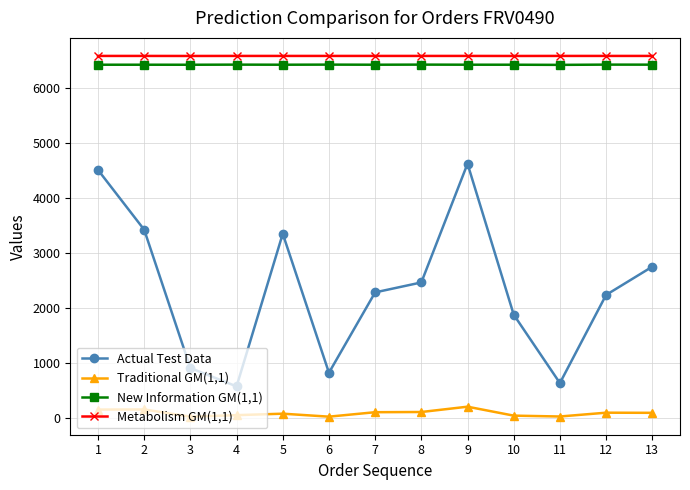

Is this an area chart (filled region under the line)?

No